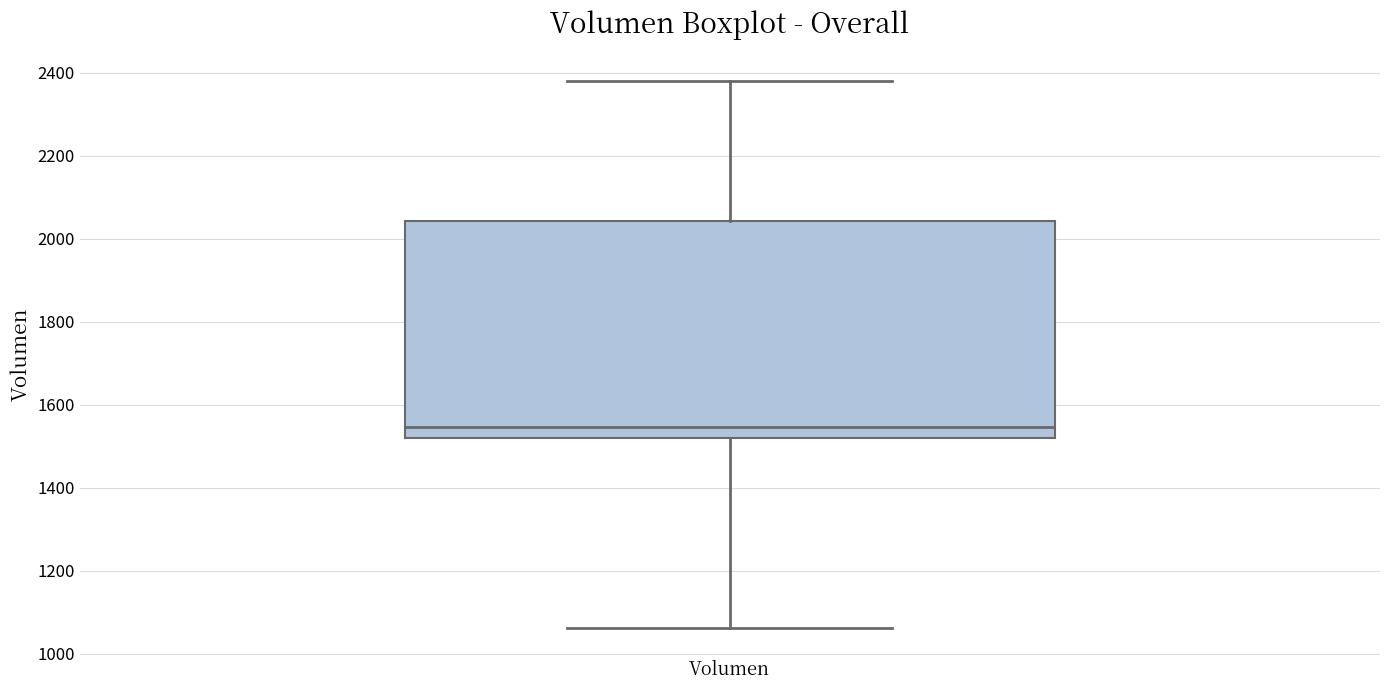

Transcribe this box plot: give where the median line is, the range the box spans, and where the two whiskers end, as read against the y-axis. The values are not printed on the chart, so give them approximately, as read against the axis.

median 1540, box 1520 to 2040, whiskers 1060 to 2380